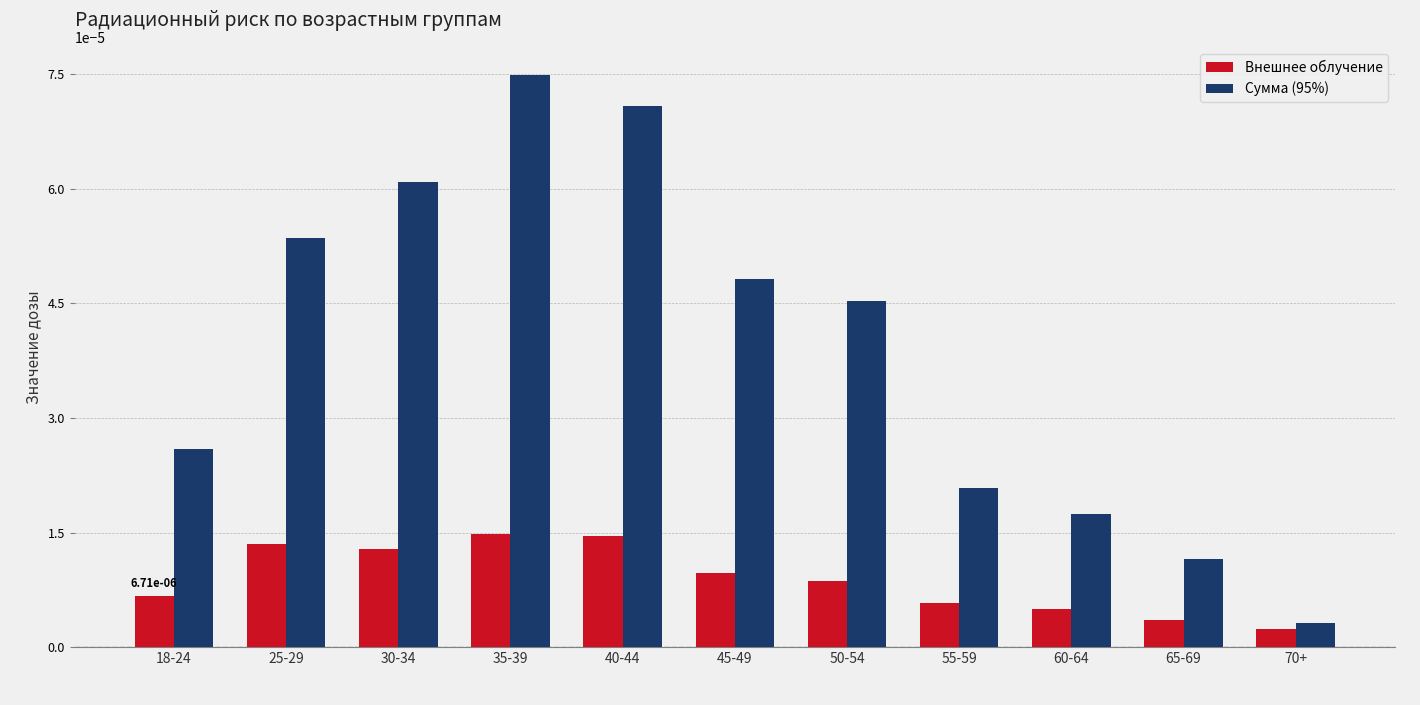

How many bars are there in each group?

2